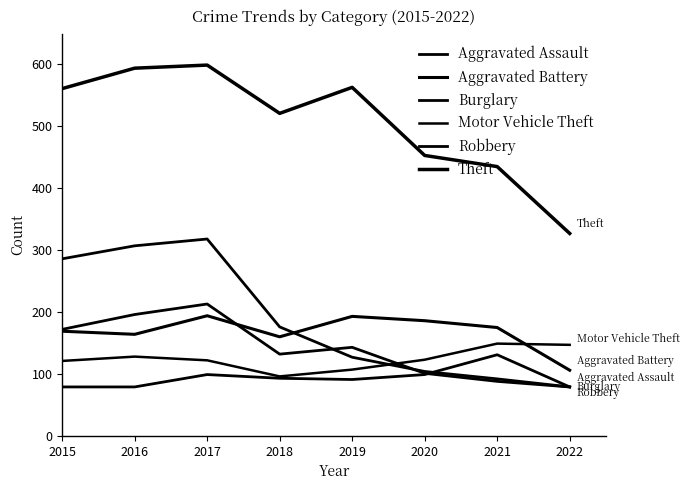

Does the chart have visible grid lines?

No